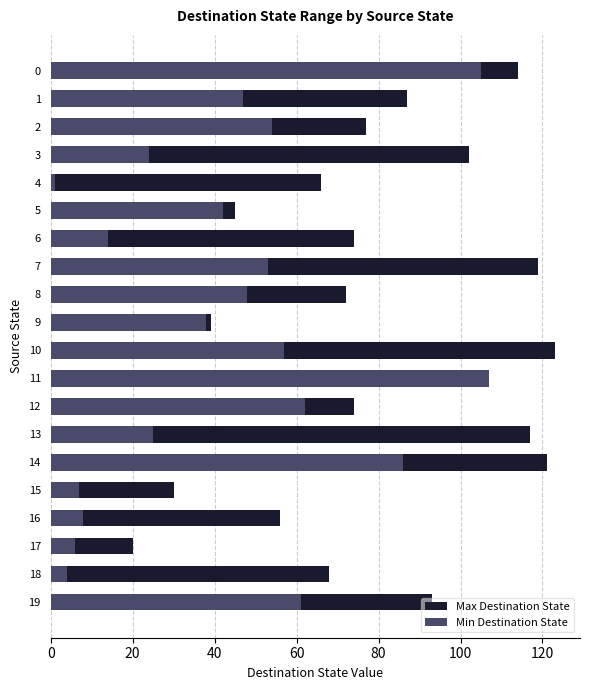

At which label does Max Destination State reach its peak?

10